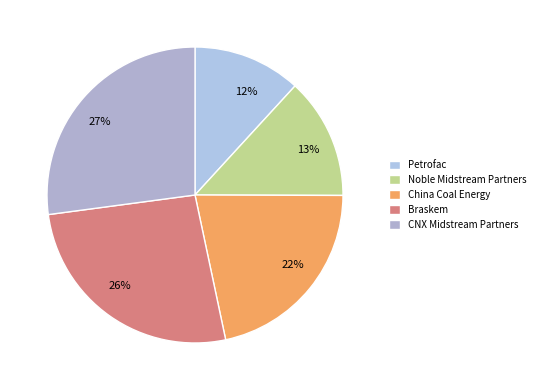

Combined, what portion of the pie is China Coal Energy and Braskem?

47.8%